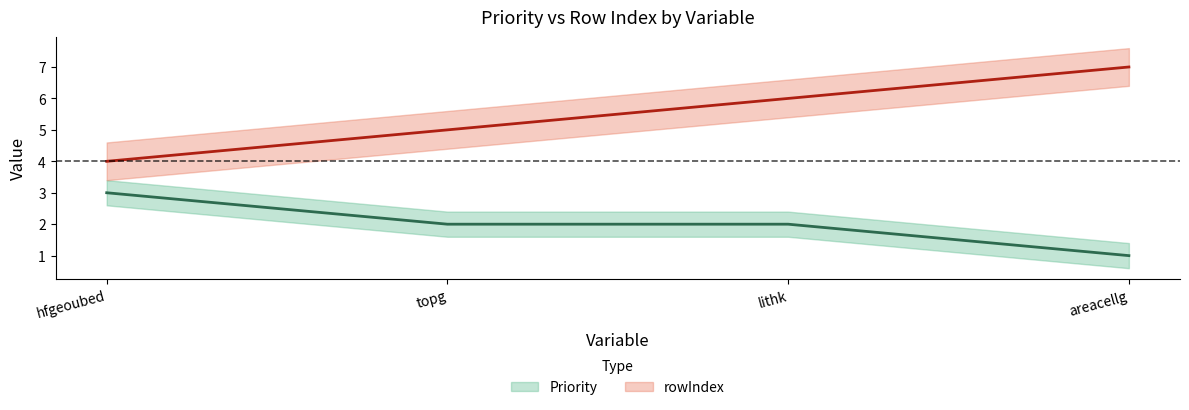

Reading left to right, extract all data points from this chart.

Priority: hfgeoubed=3	topg=2	lithk=2	areacellg=1
rowIndex: hfgeoubed=4	topg=5	lithk=6	areacellg=7